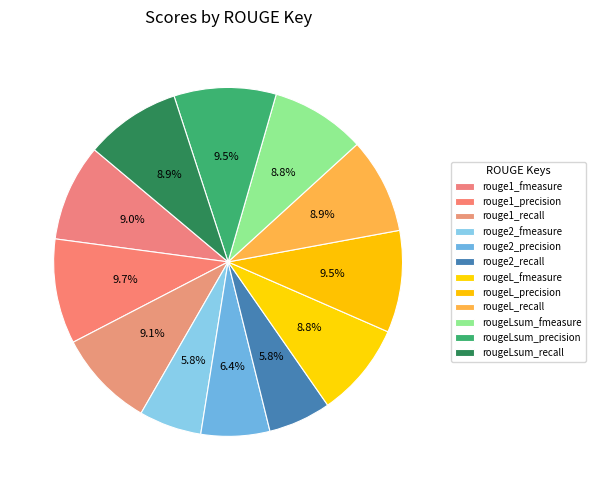

True or false: rouge1_recall accounts for 9% of the total.

True